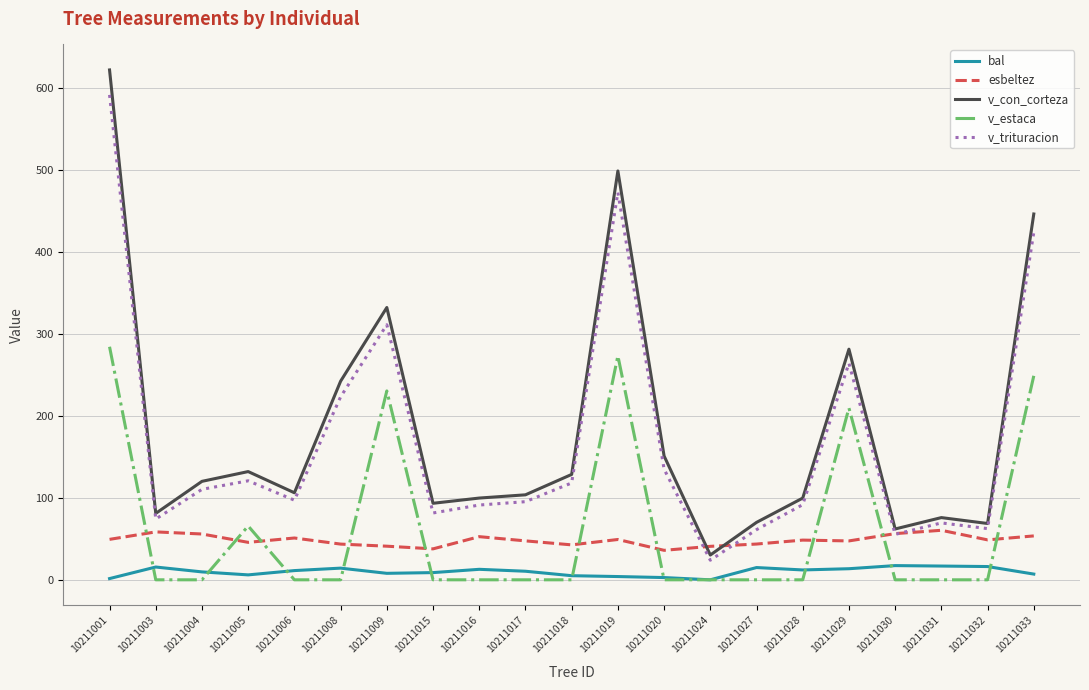

Which series has the largest total across all categories?

v_con_corteza